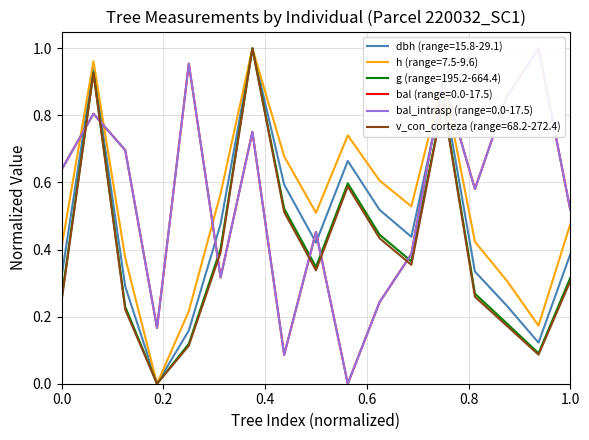

Reading right to left, list all the values displayed in this chart.

dbh: 0.4	0.1	0.2	0.3	0.9	0.4	0.5	0.7	0.4	0.6	1.0	0.5	0.2	0.0	0.3	0.9	0.3
h: 0.5	0.2	0.3	0.4	0.9	0.5	0.6	0.7	0.5	0.7	1.0	0.6	0.2	0.0	0.4	1.0	0.4
g: 0.3	0.1	0.2	0.3	0.8	0.4	0.4	0.6	0.3	0.5	1.0	0.4	0.1	0.0	0.2	0.9	0.3
bal: 0.5	1.0	0.9	0.6	0.9	0.4	0.2	0.0	0.5	0.1	0.8	0.3	1.0	0.2	0.7	0.8	0.6
bal_intrasp: 0.5	1.0	0.9	0.6	0.9	0.4	0.2	0.0	0.5	0.1	0.8	0.3	1.0	0.2	0.7	0.8	0.6
v_con_corteza: 0.3	0.1	0.2	0.3	0.8	0.4	0.4	0.6	0.3	0.5	1.0	0.4	0.1	0.0	0.2	0.9	0.2